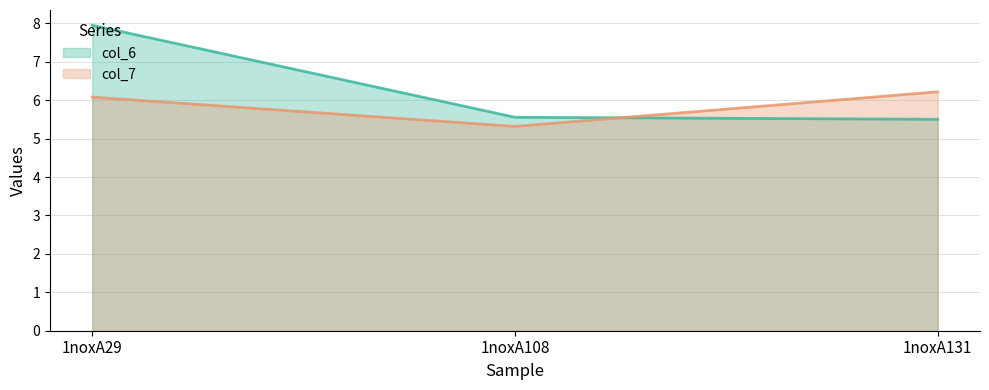

Rank the series at 1noxA29 from highest to lowest value.

col_6 line, col_7 line